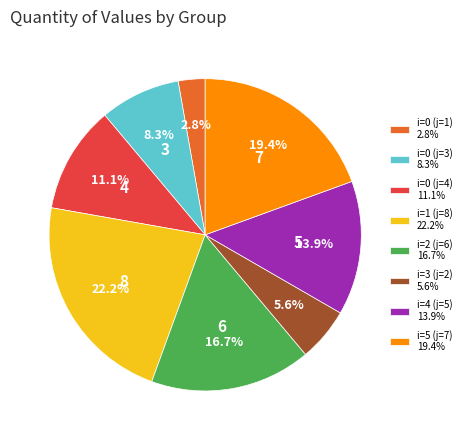

To the nearest percent, what portion does i=1 (j=8) represent?

22%